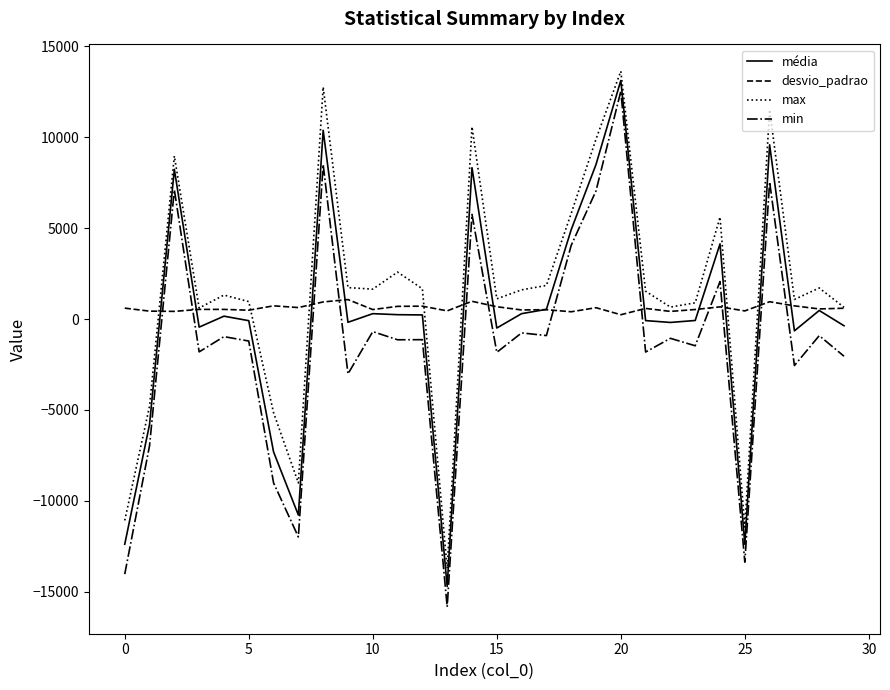

Which series has the largest range (max minus min)?

min